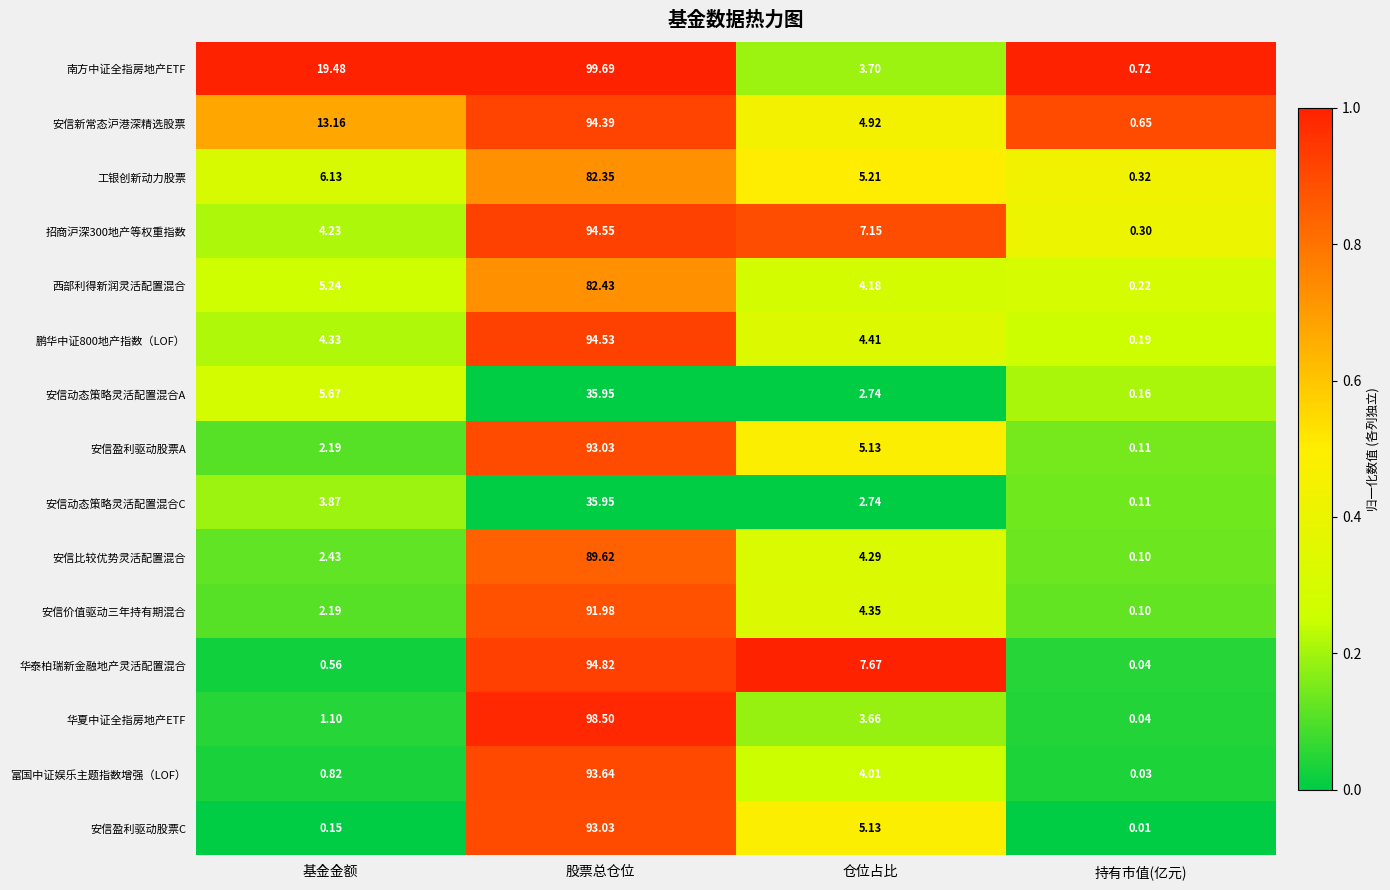

Which category has the lowest value in the 富国中证娱乐主题指数增强（LOF） series?

持有市值(亿元)